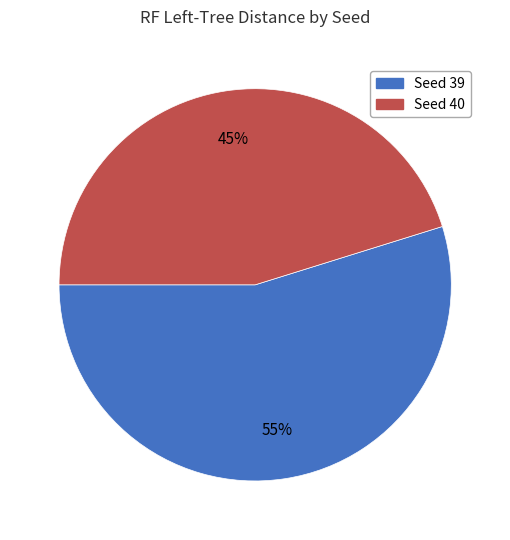

Combined, do Seed 39 and Seed 40 account for over 50%?

Yes